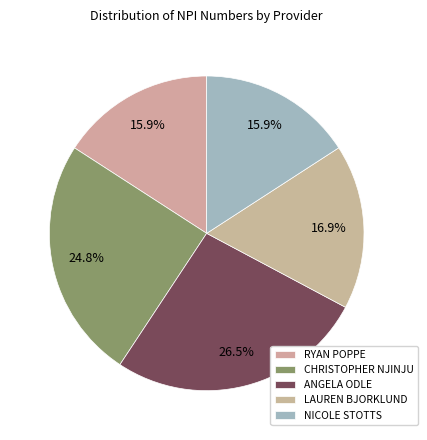

How many slices are in this pie chart?

5